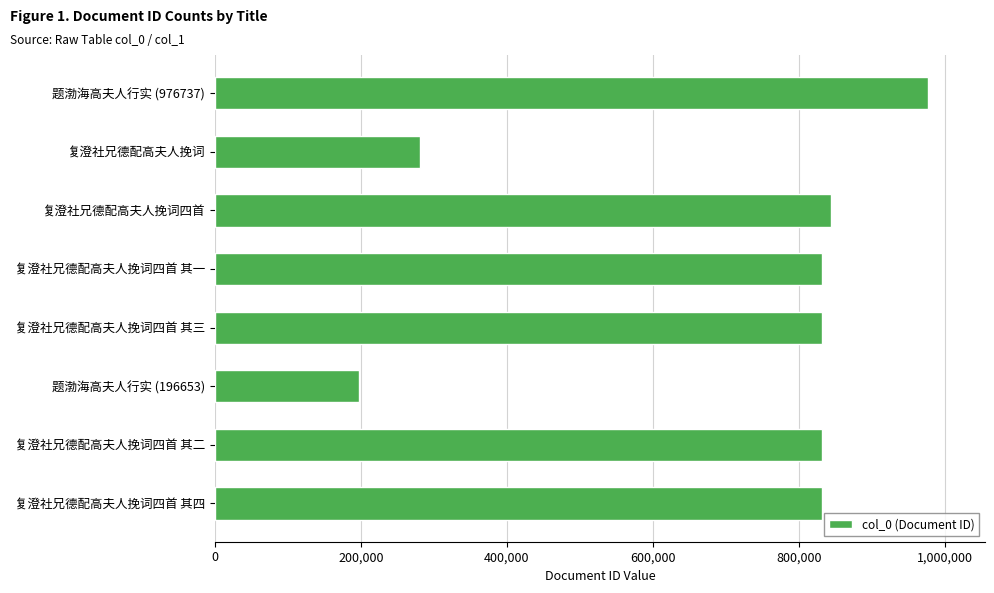

What value does the data have at 复澄社兄德配高夫人挽词四首, to the nearest 10?

844280